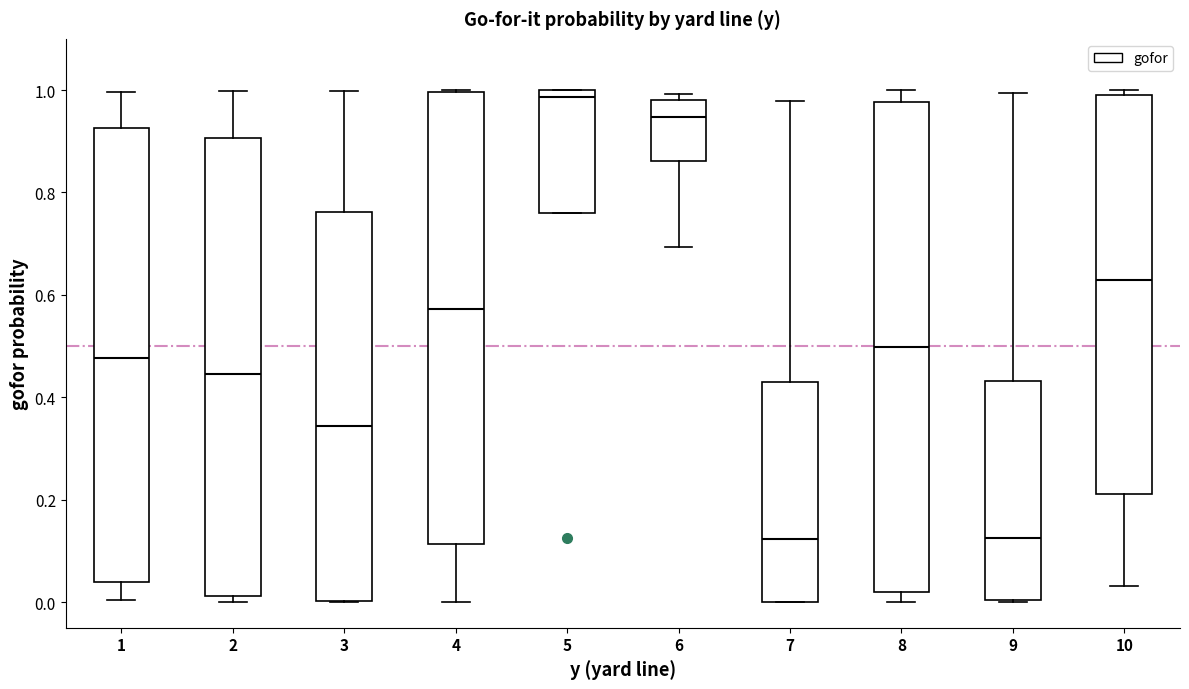

Which box has the highest median line?

5